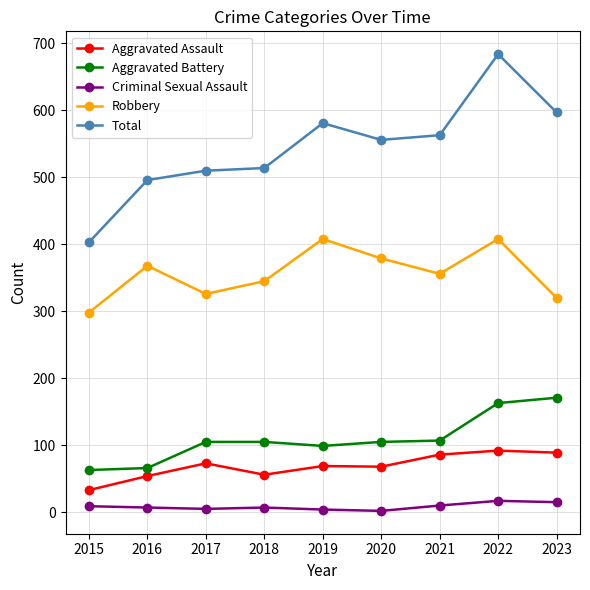

What is the minimum value for Robbery?

298